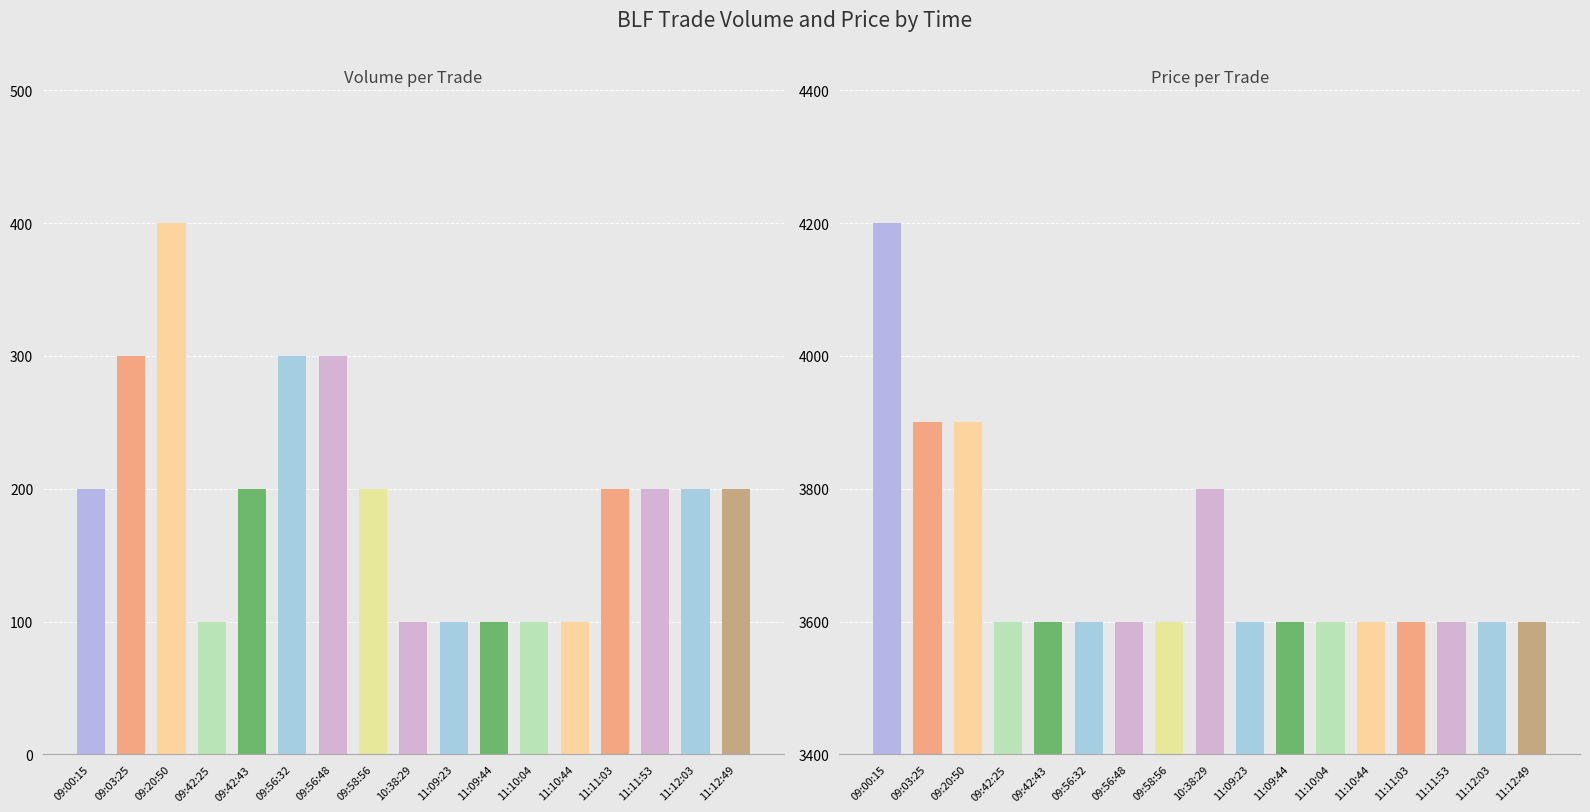

List the labels in order of volume value, largest first.

09:20:50, 09:03:25, 09:56:32, 09:56:48, 09:00:15, 09:42:43, 09:58:56, 11:11:03, 11:11:53, 11:12:03, 11:12:49, 09:42:25, 10:38:29, 11:09:23, 11:09:44, 11:10:04, 11:10:44